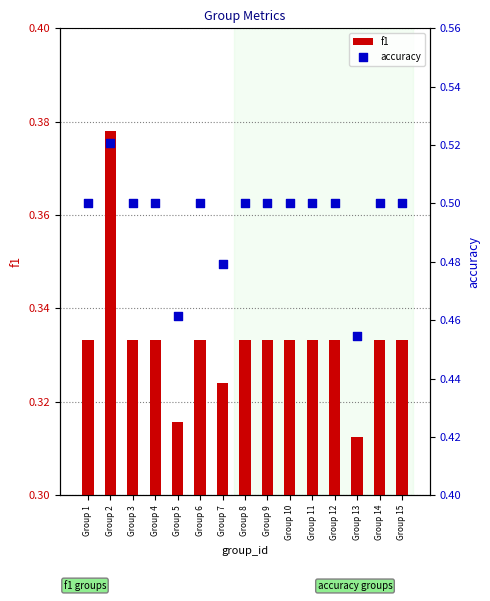

Is the value of accuracy at Group 5 greater than the value of f1 at Group 1?

Yes